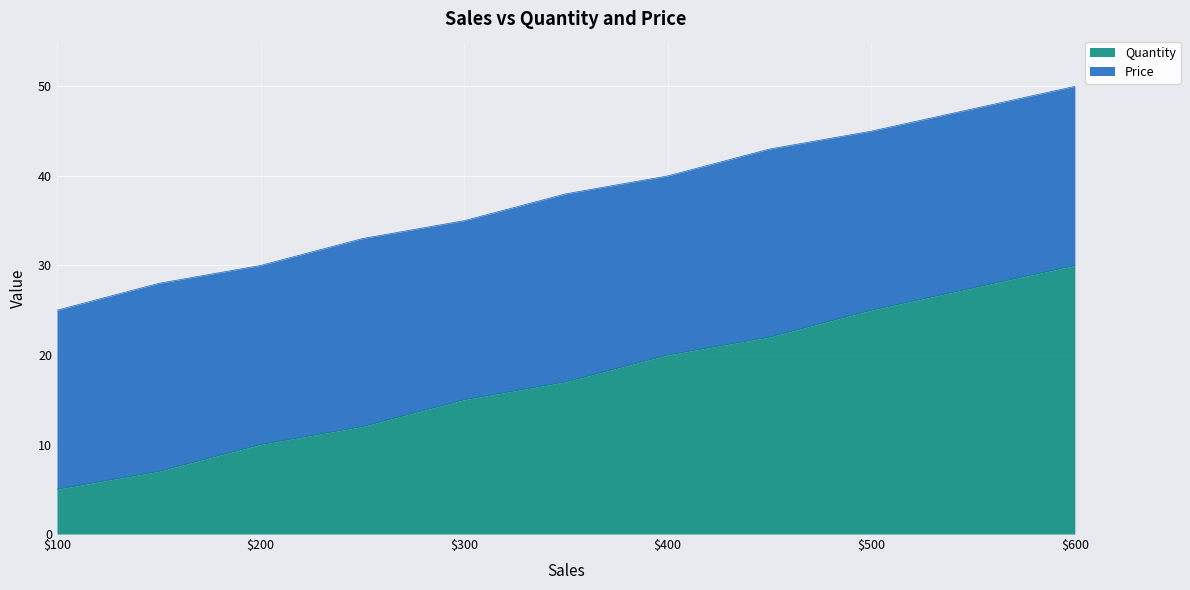

What is the maximum value for Quantity?

30